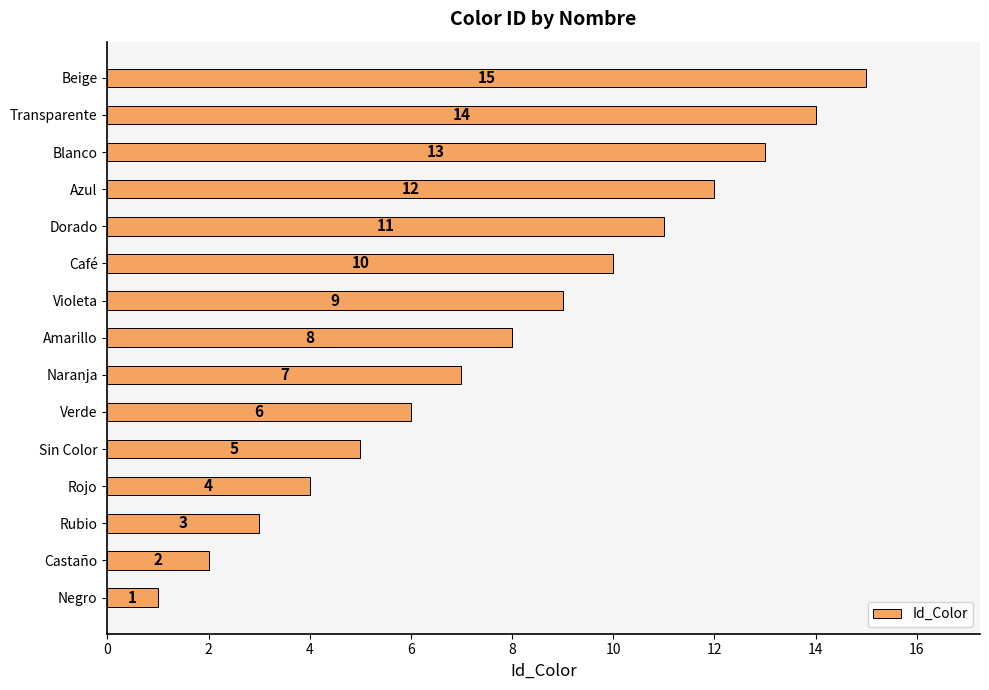

Are the bars grouped side by side (vs. stacked)?

No